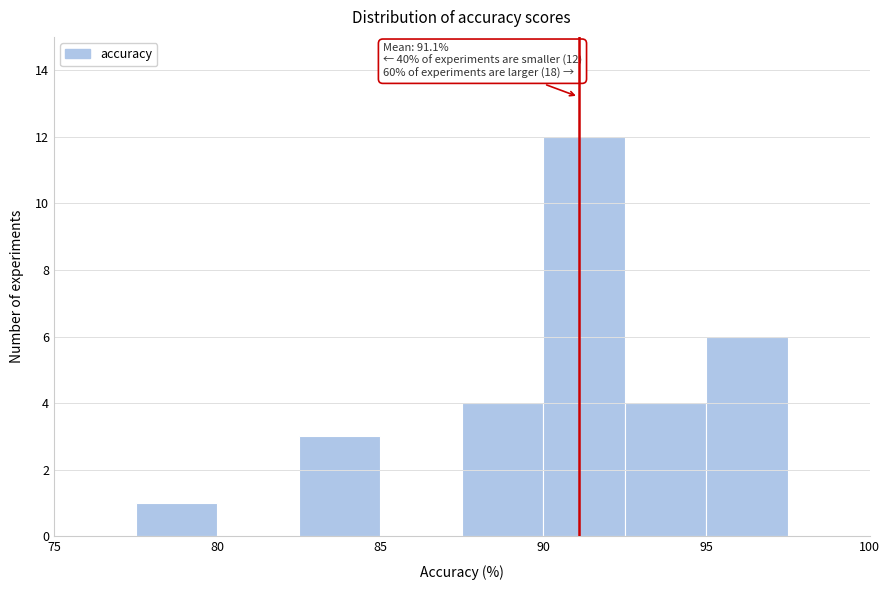

Which range on the x-axis has the tallest bar?

90.0 to 92.5